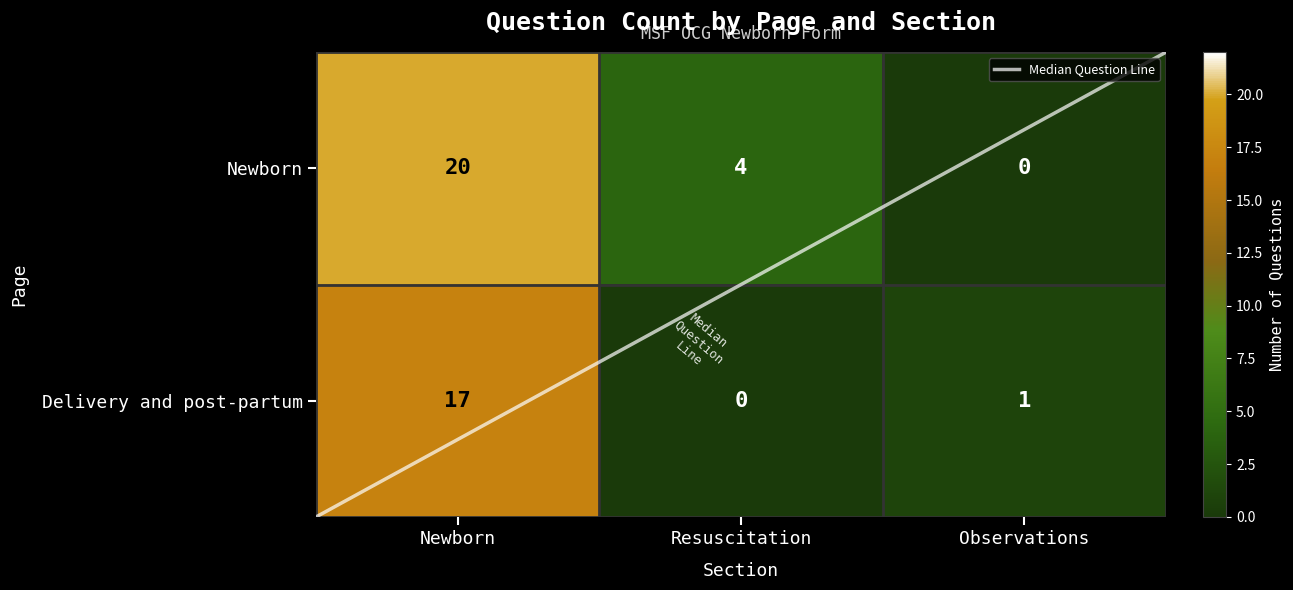

How many Newborn values are between 0 and 20?

3